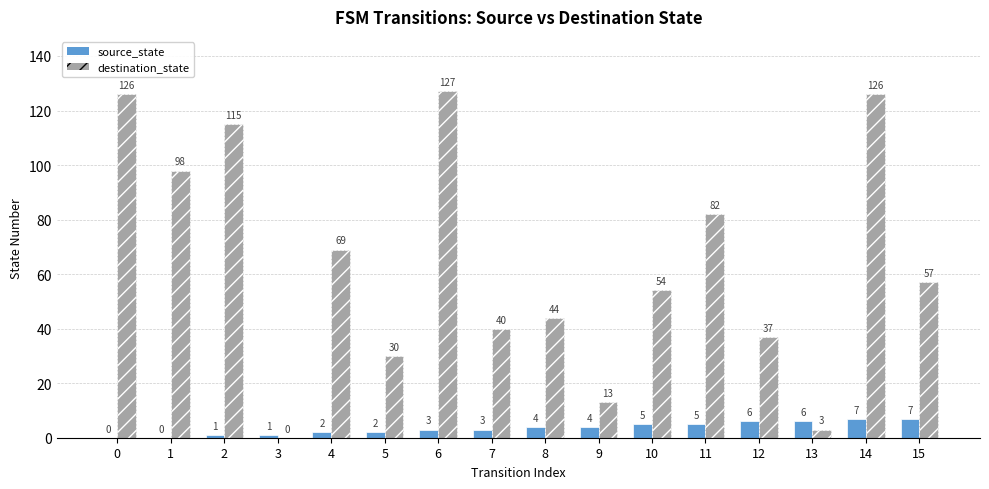

Which series has the largest total across all categories?

destination_state